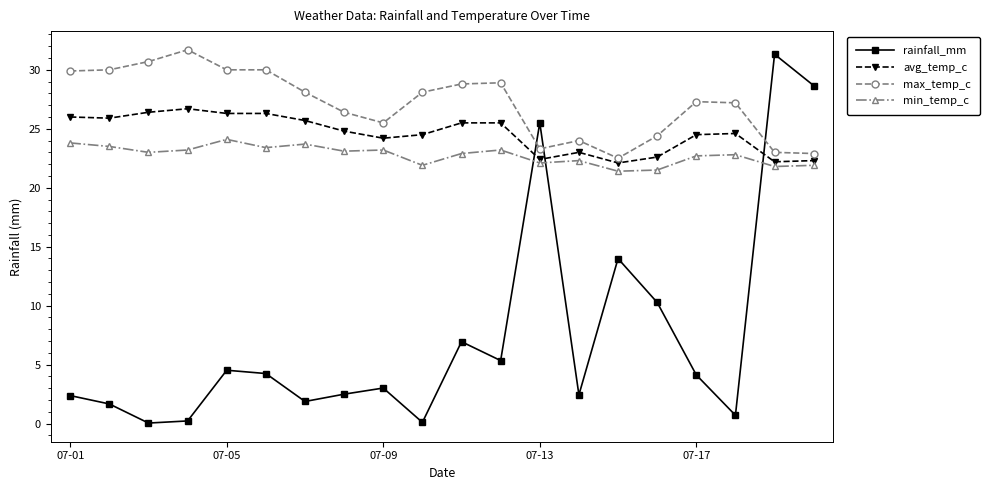

True or false: max_temp_c and min_temp_c intersect in this chart.

False